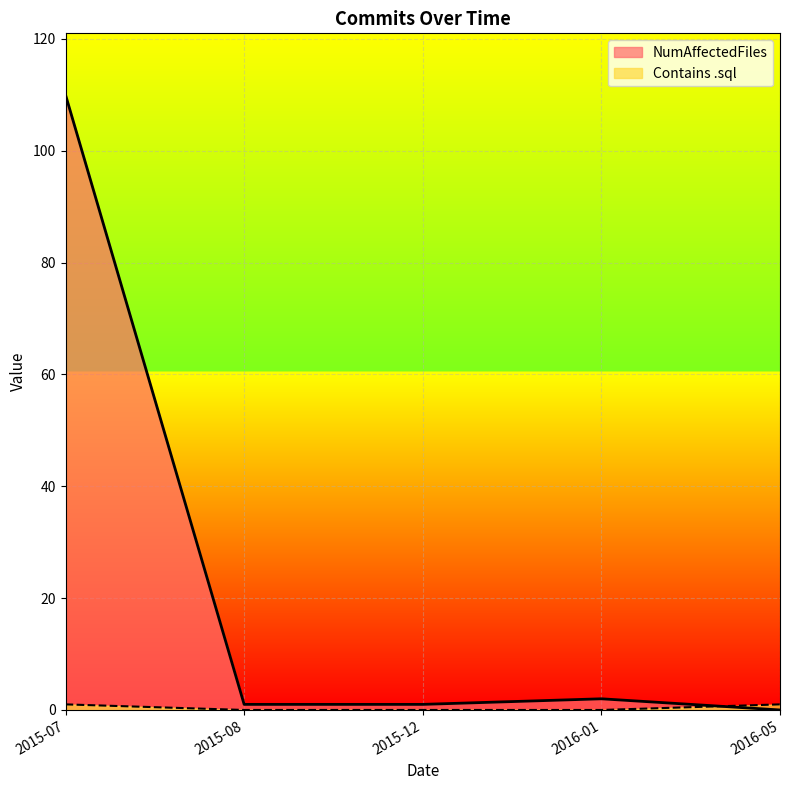

What is the label of the 5th point from the right?

2015-07